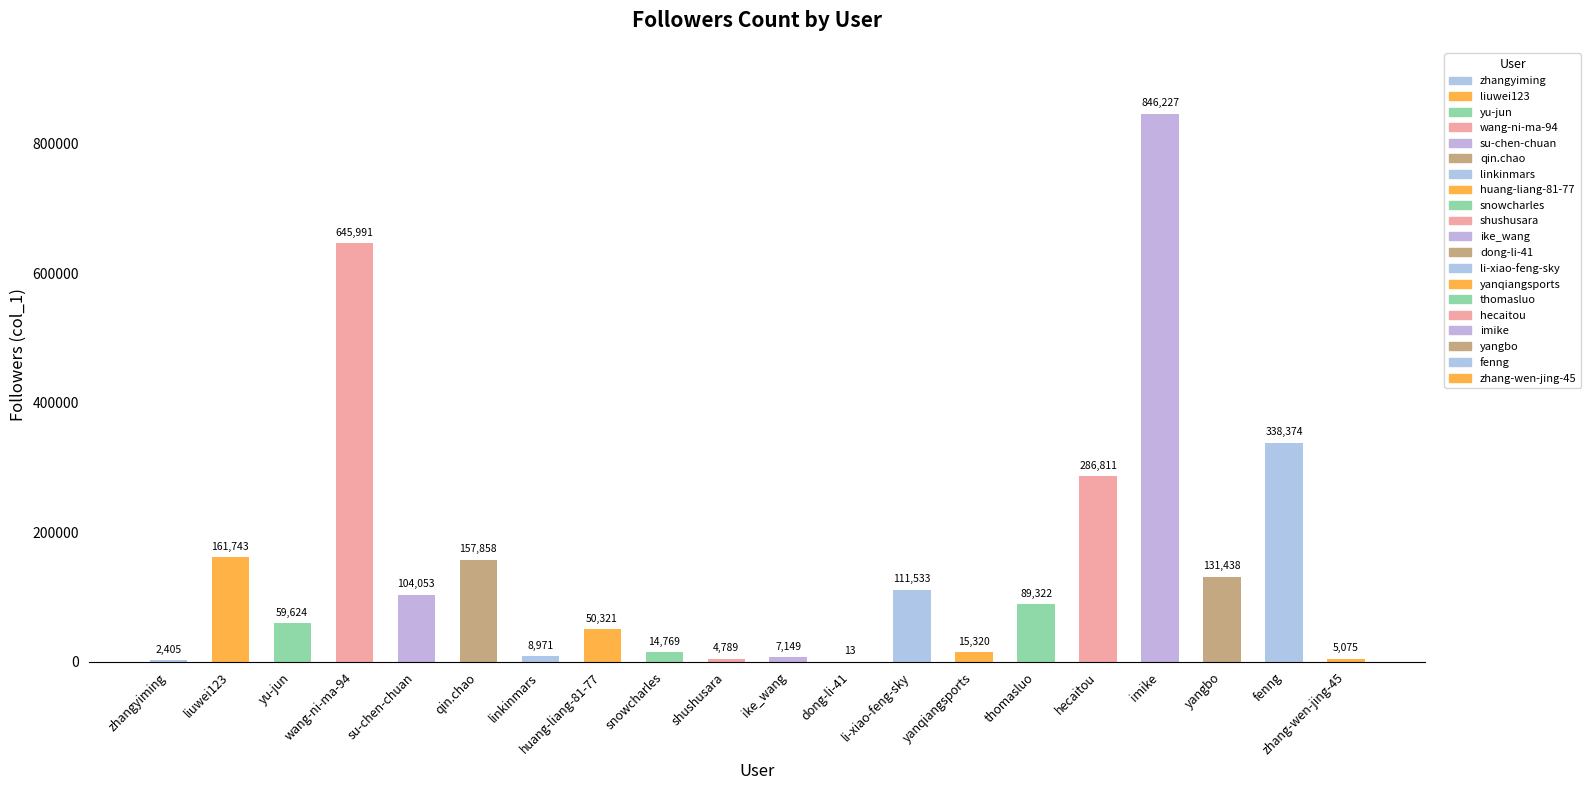

What is the sum of all values?

3041786